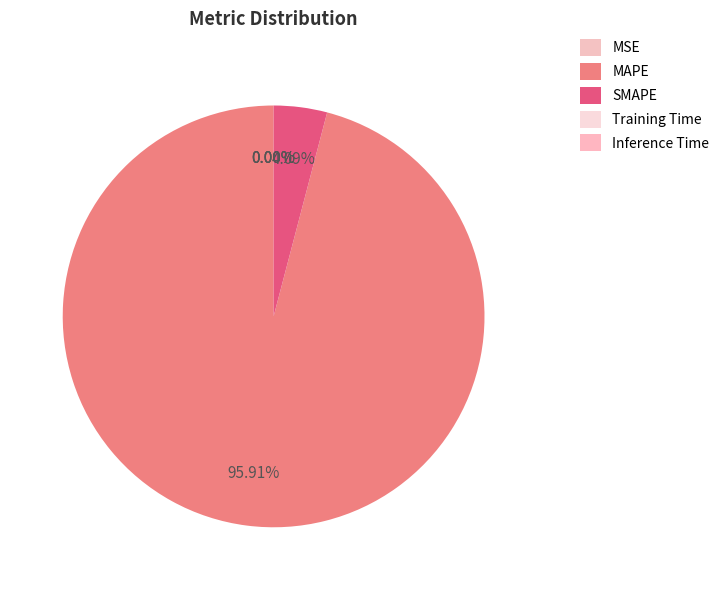

Which category has the smallest portion of the pie?

Inference Time